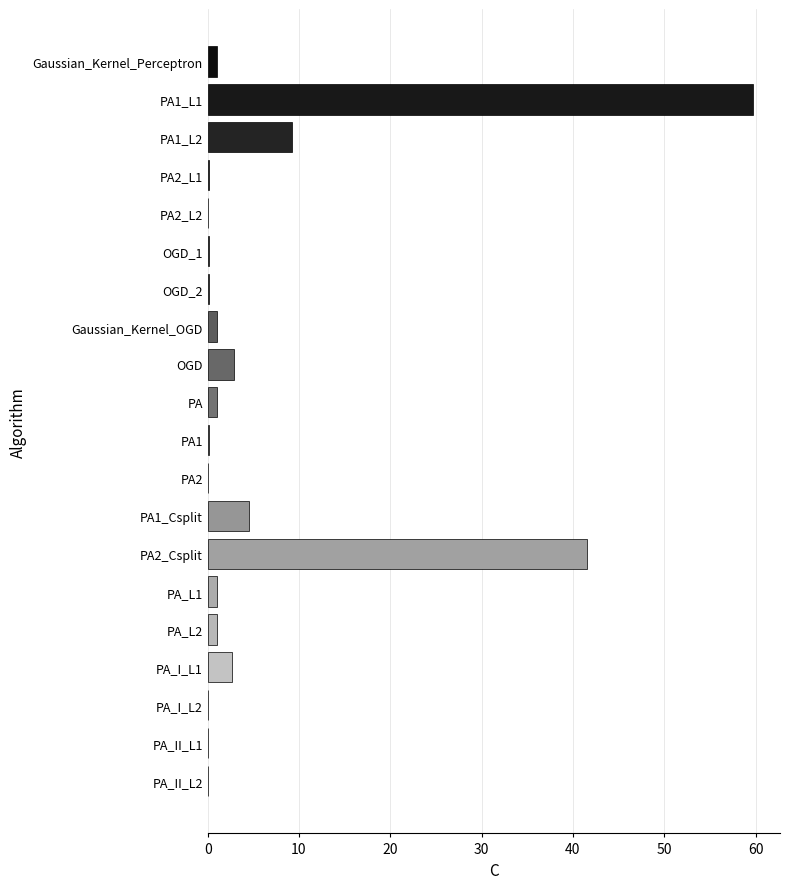

Which category has the highest value across all series?

PA1_L1